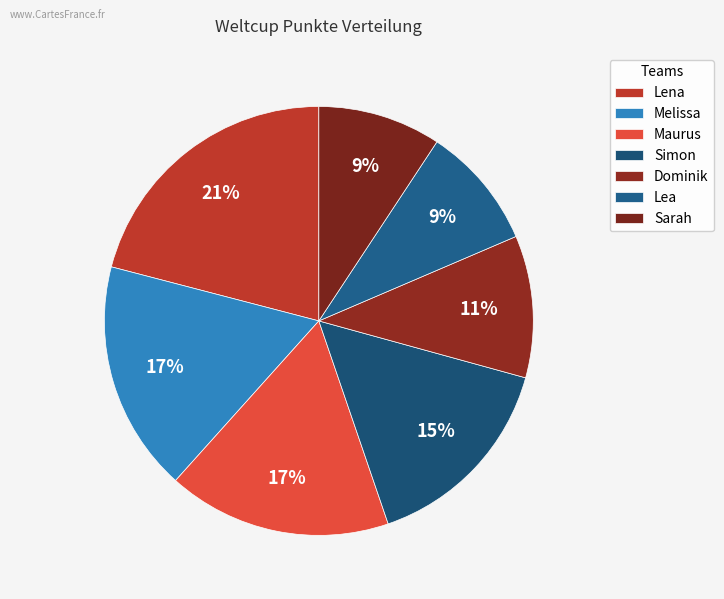

To the nearest percent, what is the combined percentage of Dominik and Maurus?

28%